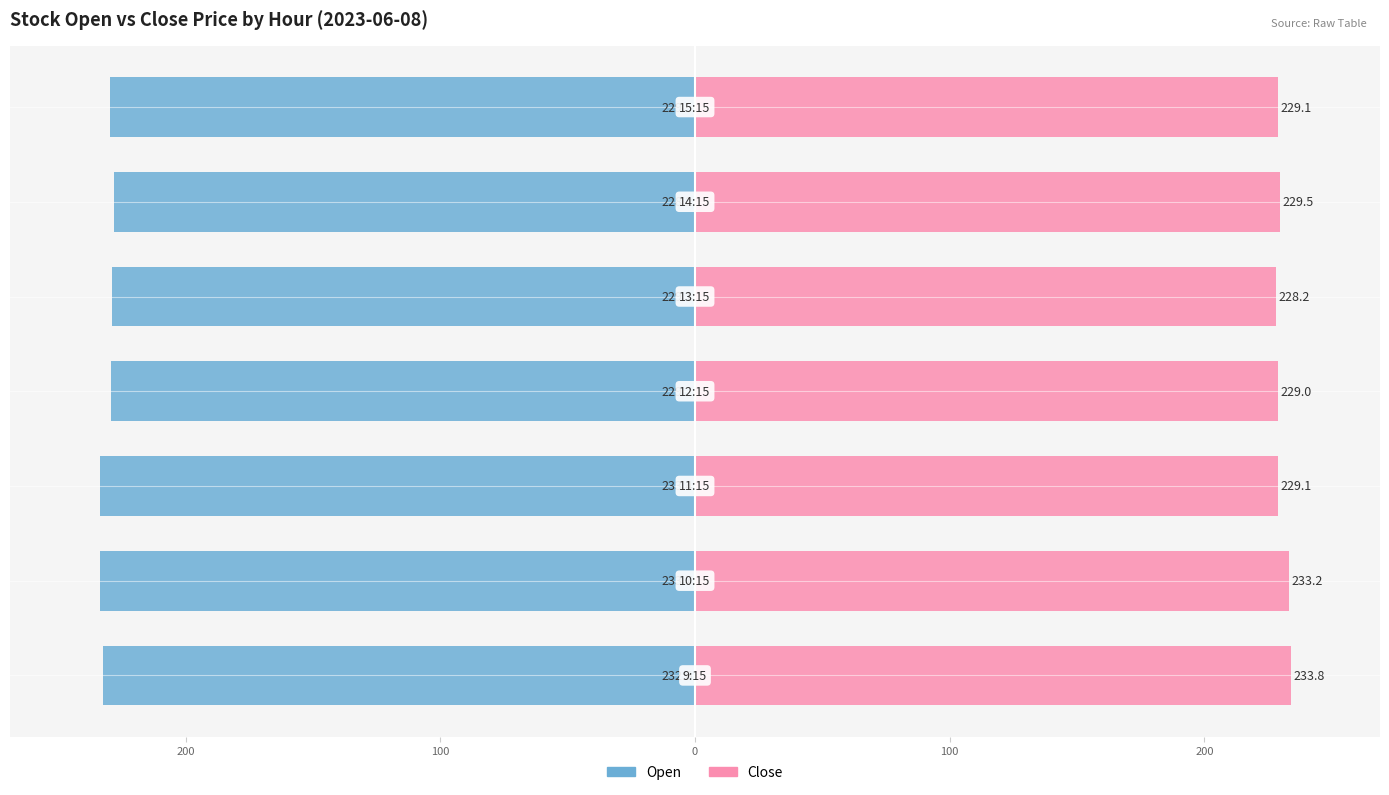

Reading left to right, what are all the values shown in this chart?

Open: 300=-232.6	200=-233.7	100=-233.4	0=-229.2	100=-229.1	200=-228.2	300=-229.5
Close: 300=233.8	200=233.2	100=229.1	0=229.0	100=228.2	200=229.5	300=229.1